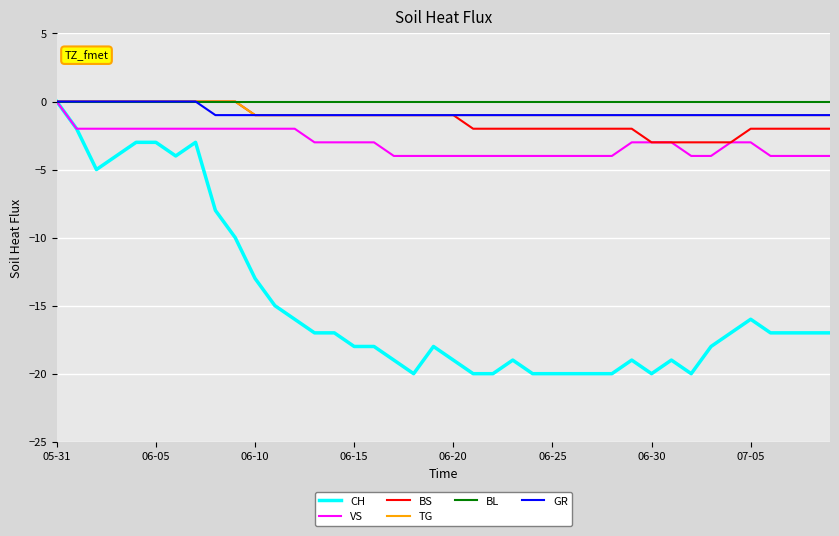

What is the average value of the BS series?

-1